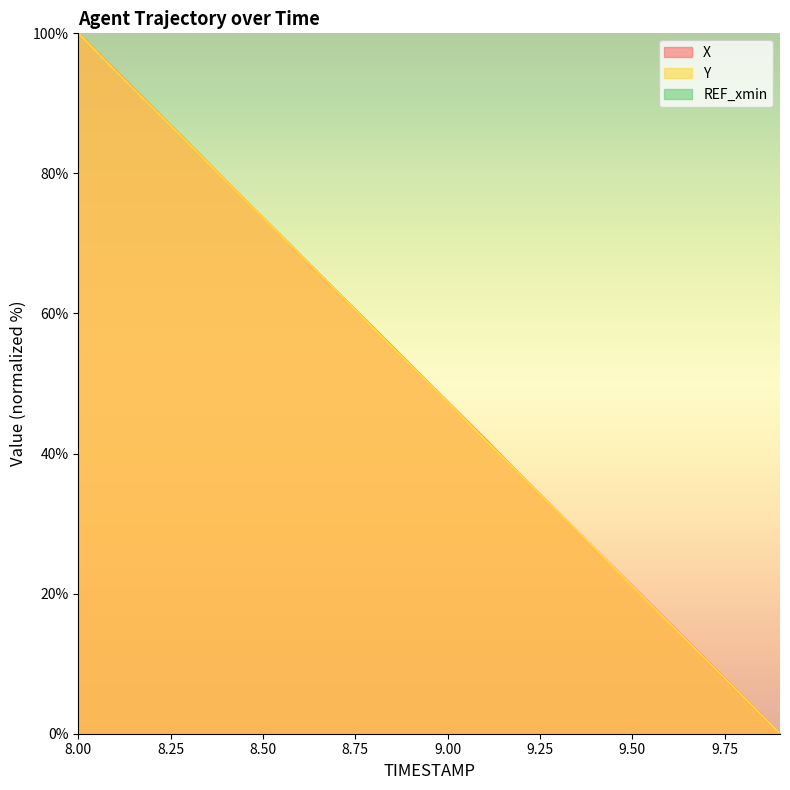

Reading left to right, transcribe all the data shown in this chart.

X: 100.0	94.8	89.5	84.3	78.9	73.7	68.4	63.2	57.9	52.7	47.4	42.2	36.8	31.6	26.3	21.1	15.8	10.6	5.3	0.0
Y: 100.0	94.7	89.4	84.2	78.9	73.6	68.4	63.2	57.9	52.6	47.4	42.1	36.8	31.6	26.4	21.0	15.8	10.6	5.3	0.0